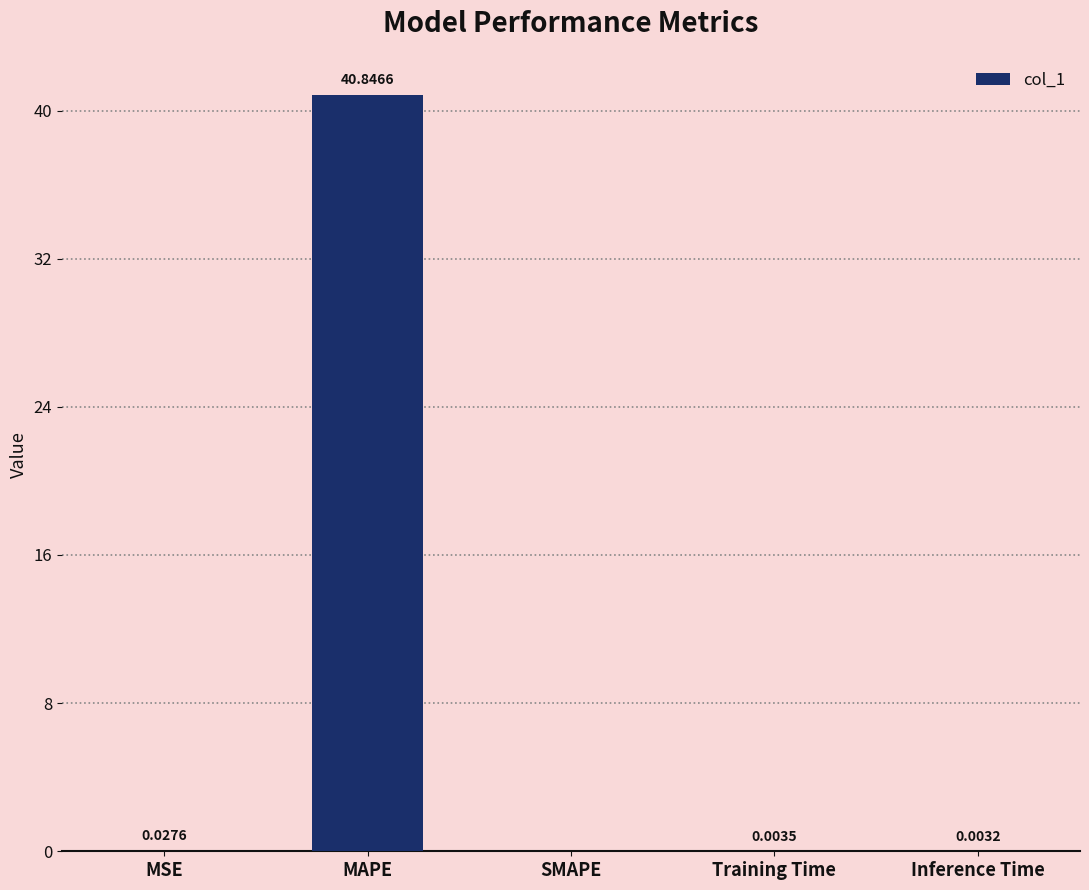

Which label corresponds to the largest value in the chart?

MAPE